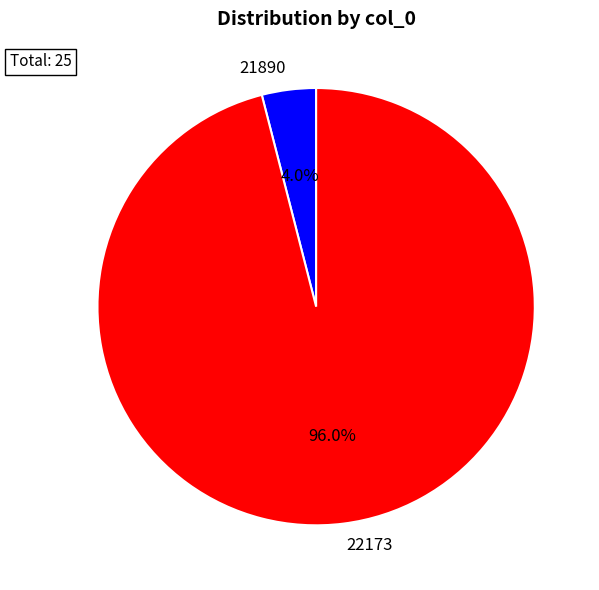

To the nearest percent, what is the average slice percentage?

50%